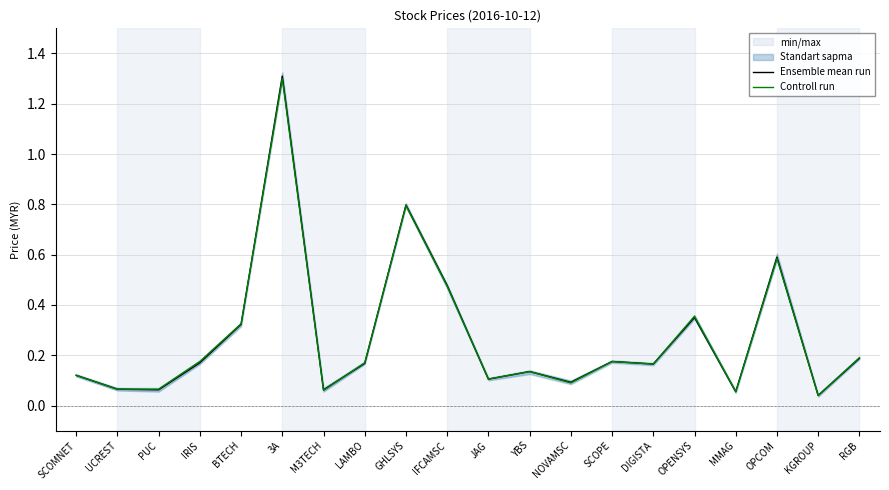

The Ensemble mean run series shows 0.2 at LAMBO. True or false?

True